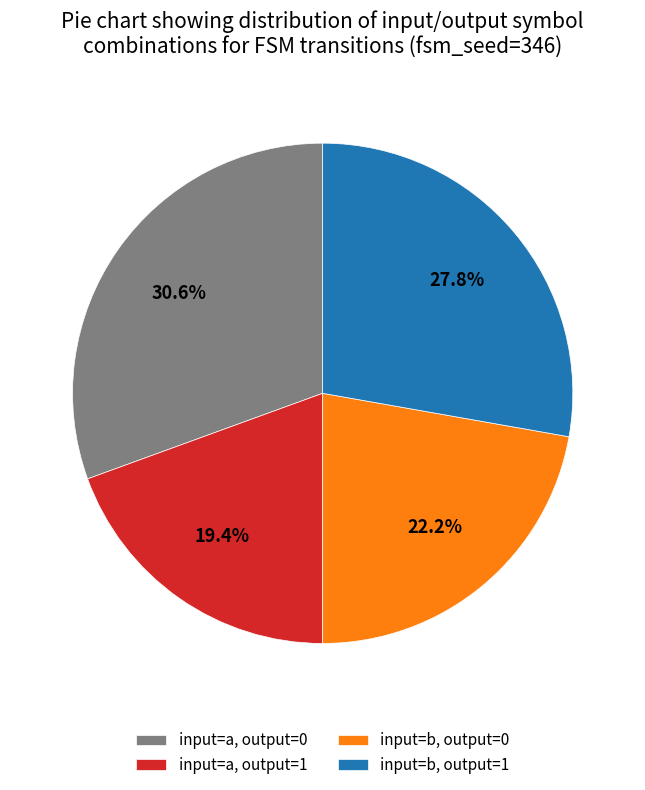

Does any single category account for the majority?

No